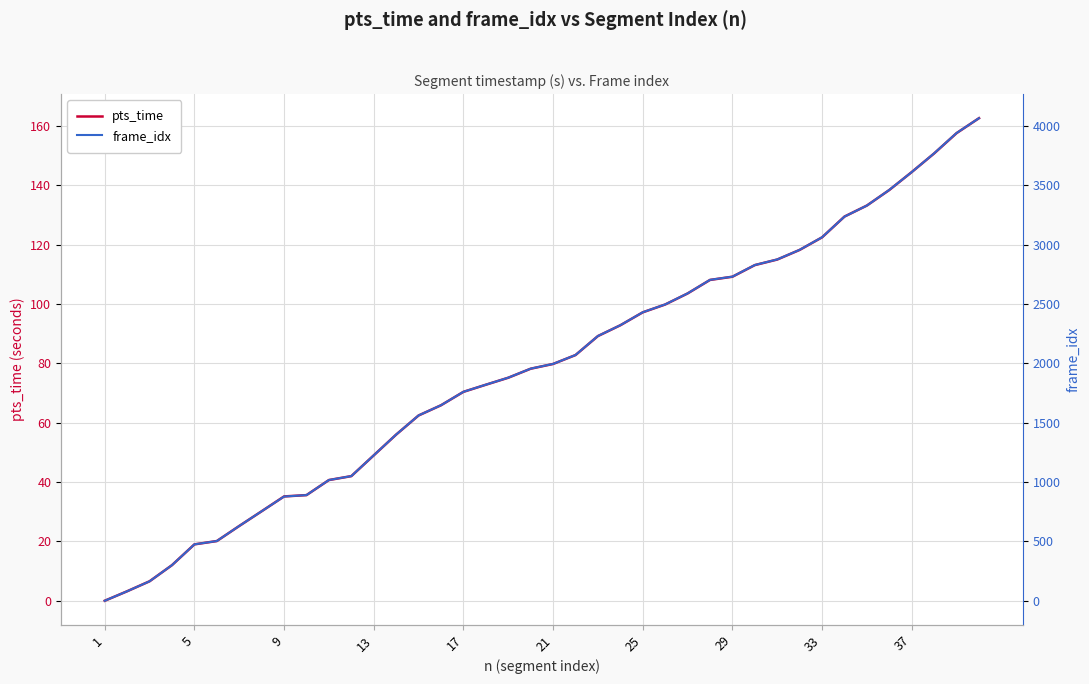

Count the number of data series in this chart.

2